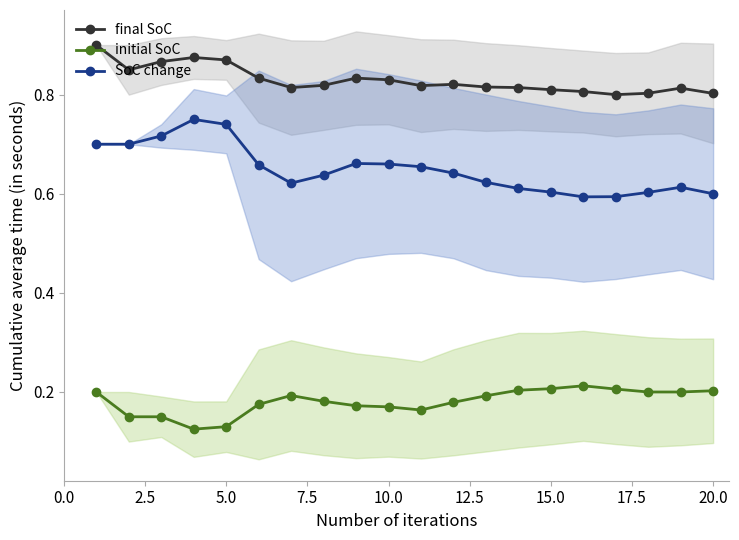

True or false: initial SoC and final SoC intersect in this chart.

False